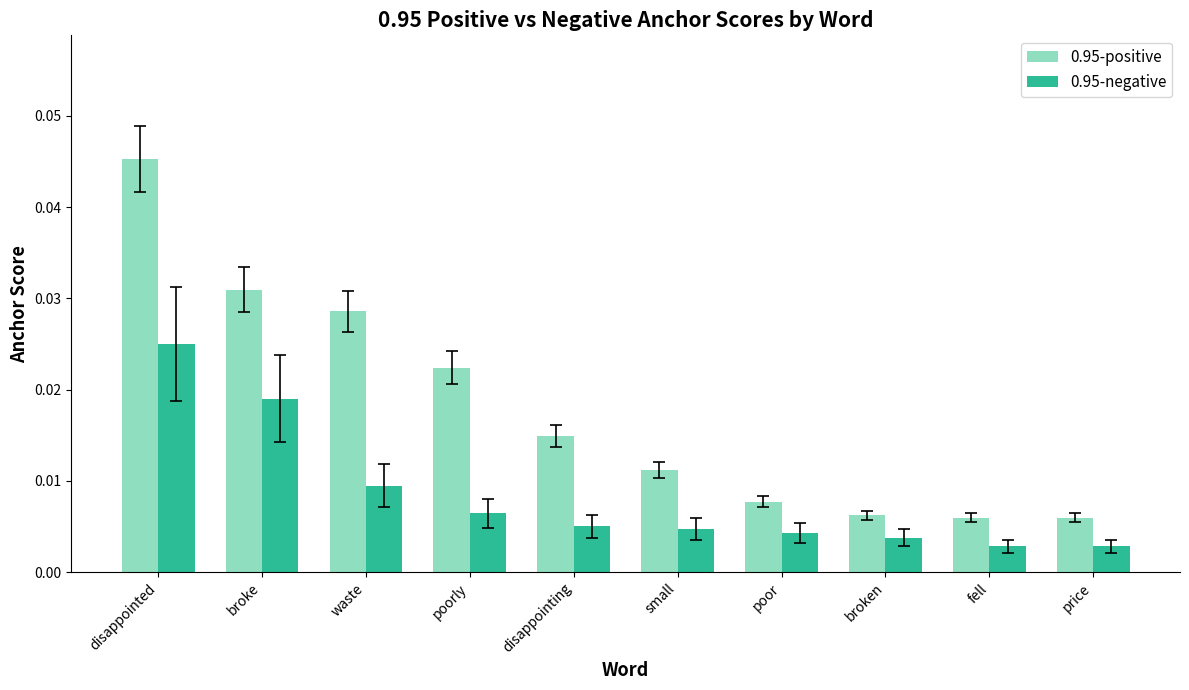

At fell, list the series in order from smallest to largest.

0.95-negative, 0.95-positive